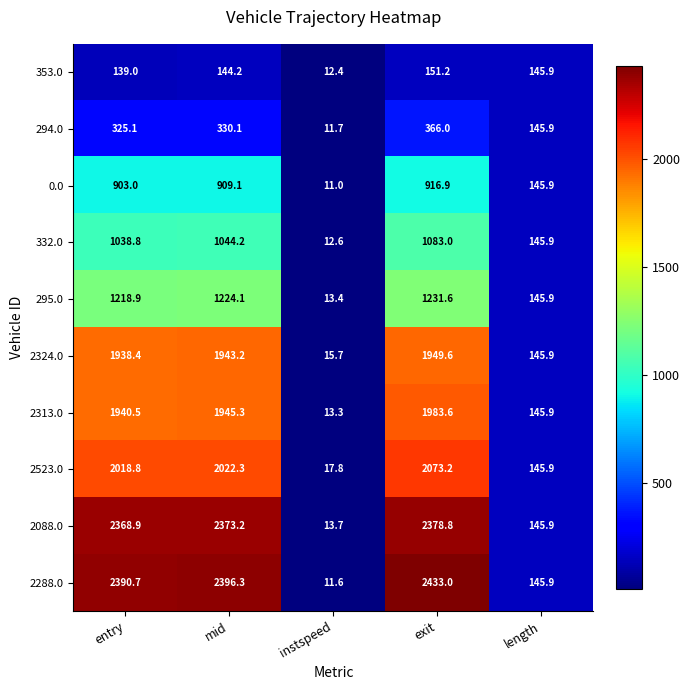

What is the difference between the maximum and minimum values in the 294.0 series?

354.3